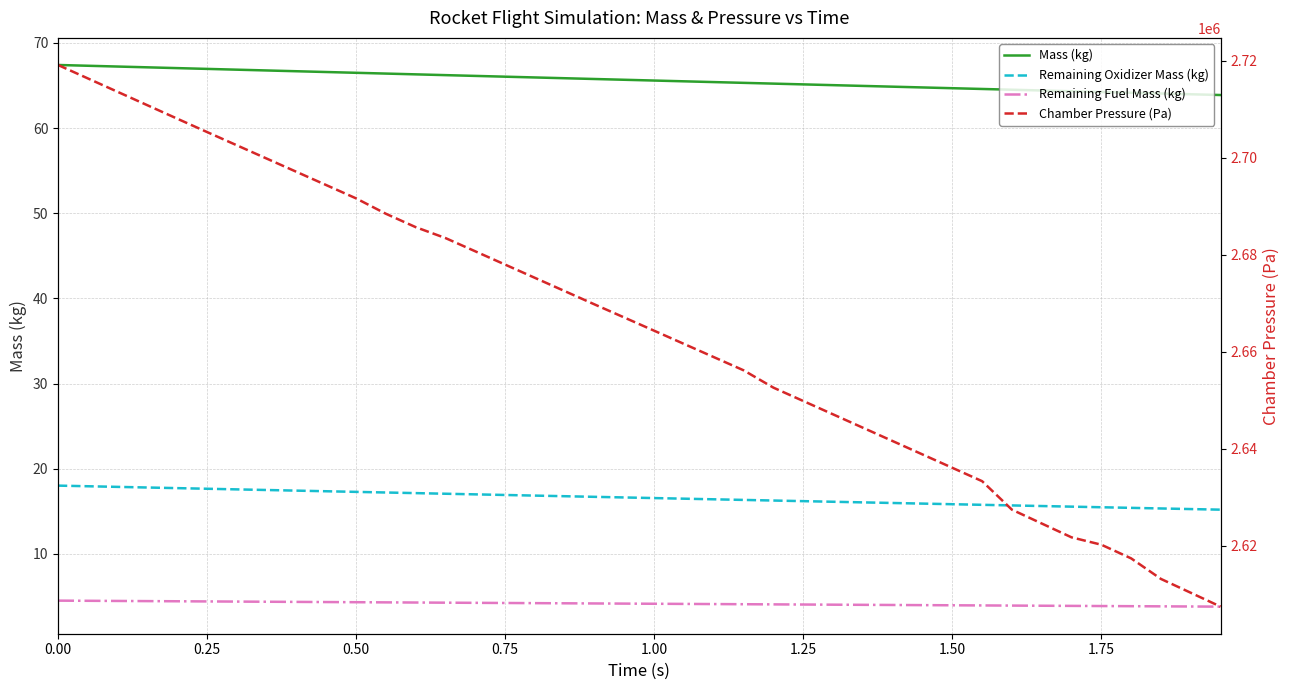

True or false: Chamber Pressure (Pa) and Remaining Oxidizer Mass (kg) cross at least once.

False